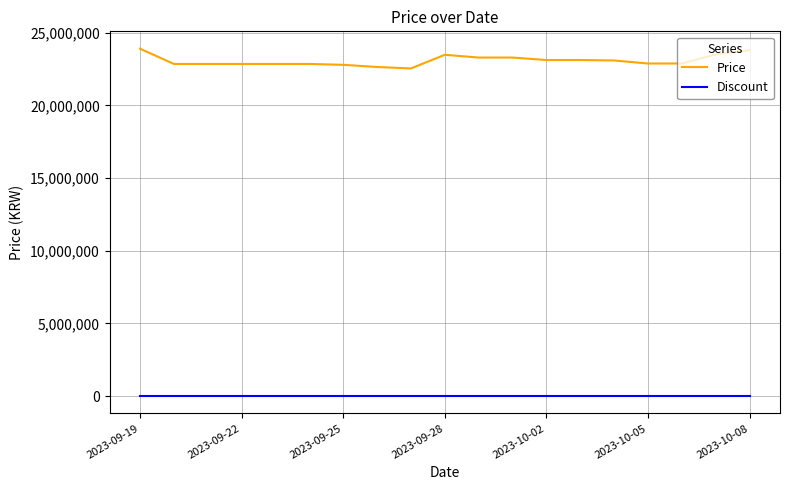

True or false: Price and Discount intersect in this chart.

False